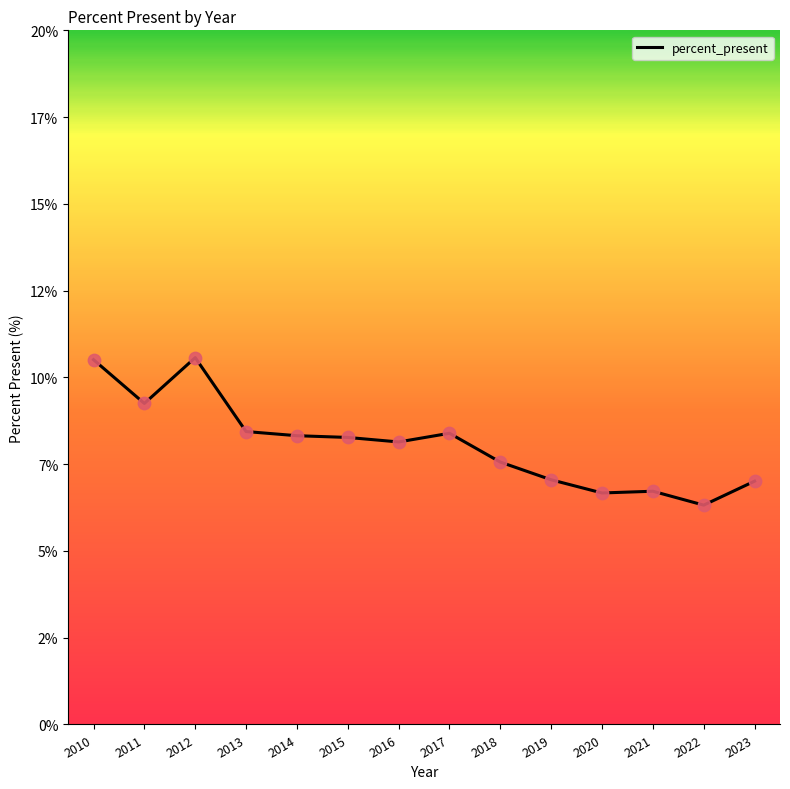

Is this an area chart (filled region under the line)?

No